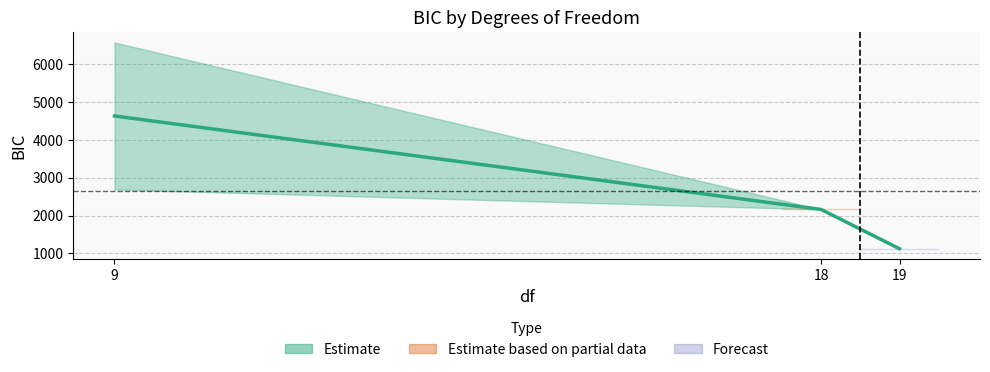

At which category is the sum across all series the highest?

9